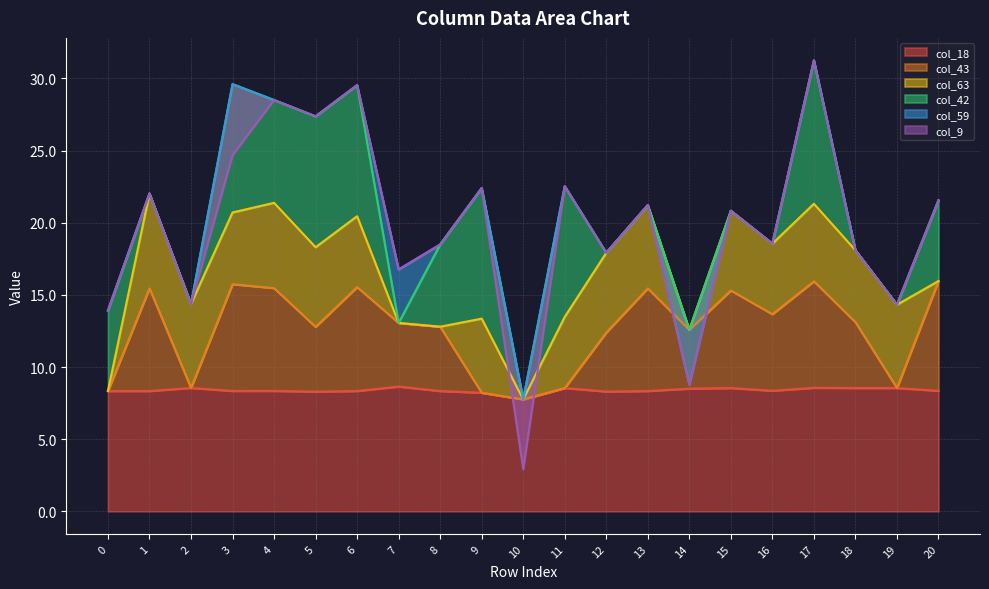

Which series changed the most between 11 and 14?

col_42